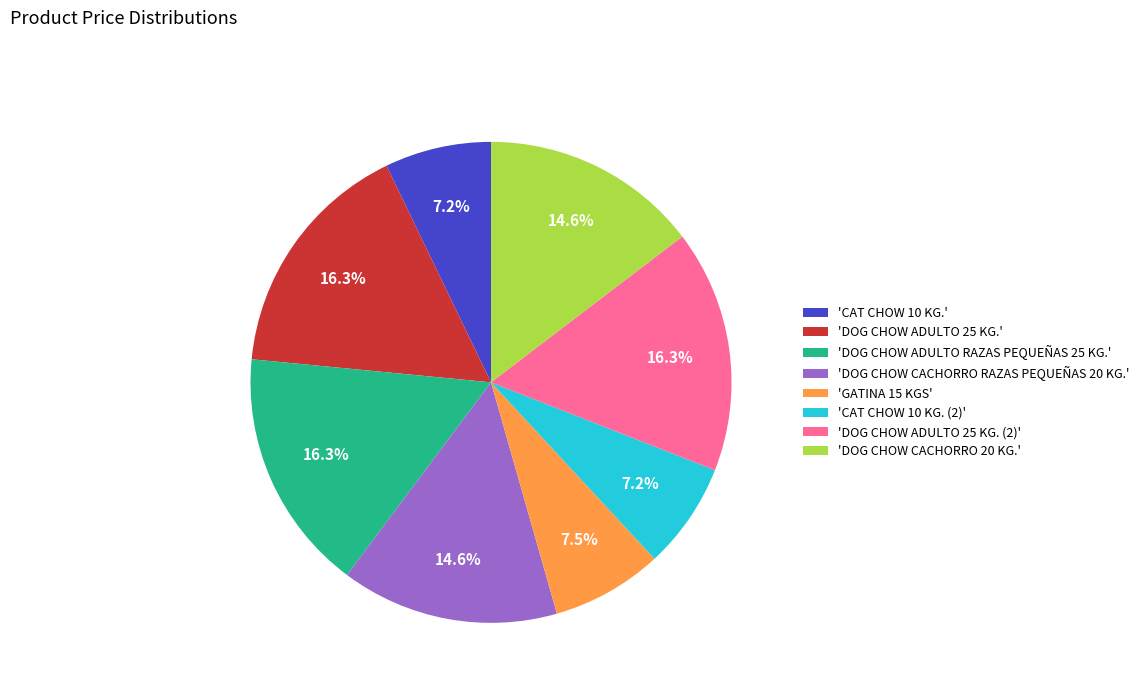

What portion of the pie excludes 'DOG CHOW CACHORRO RAZAS PEQUEÑAS 20 KG.'?

85.4%